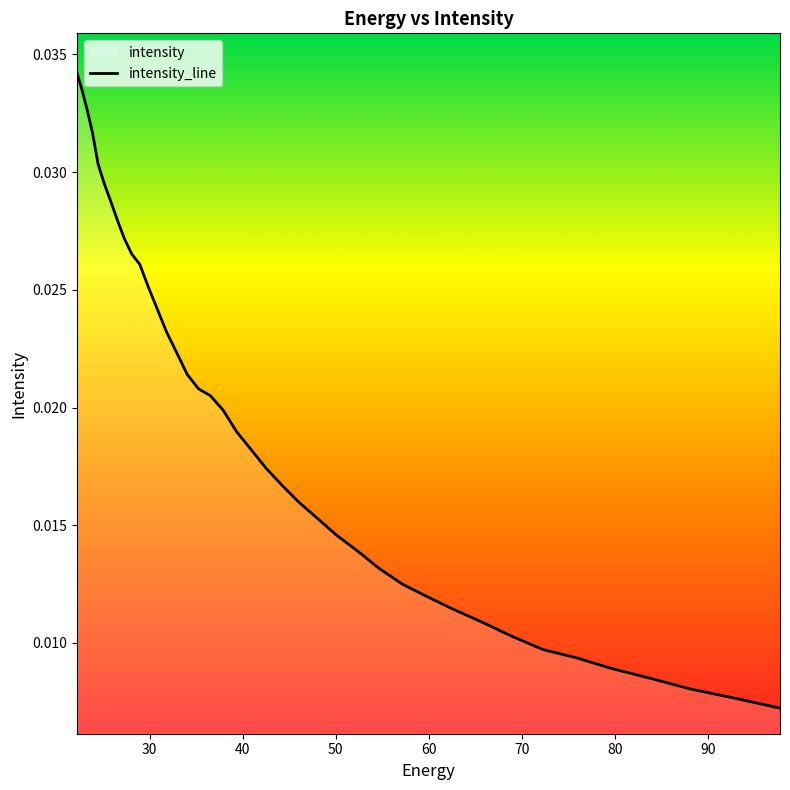

What is the sum of all values?

0.8